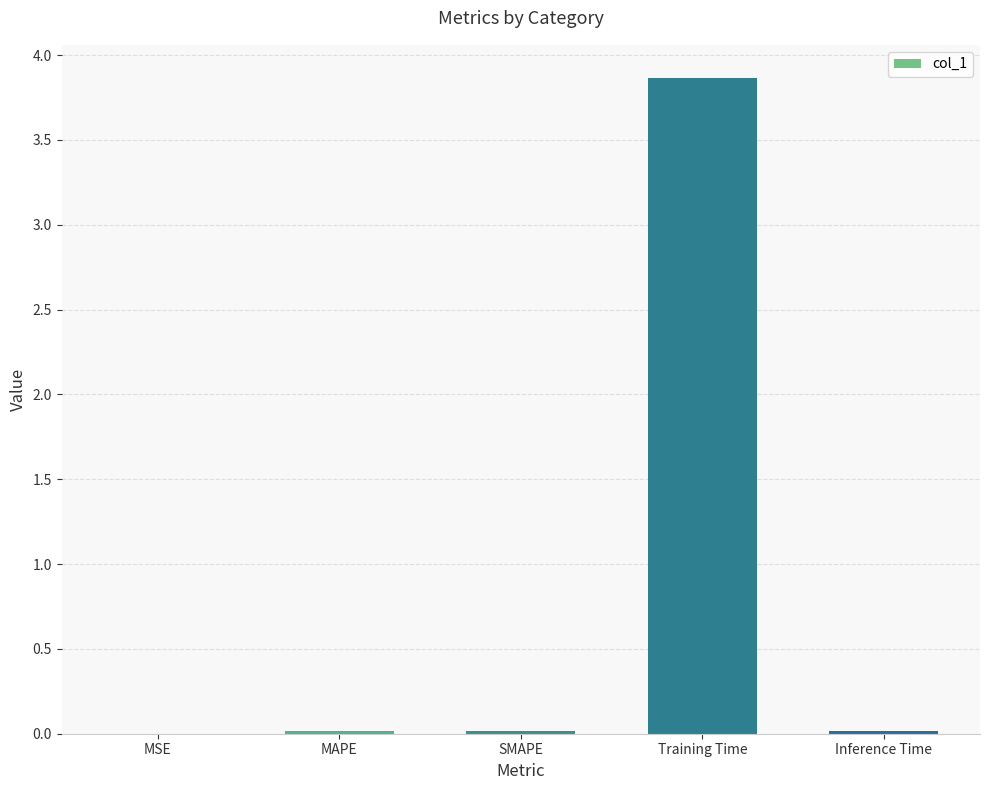

What is the sum of all values?

3.9